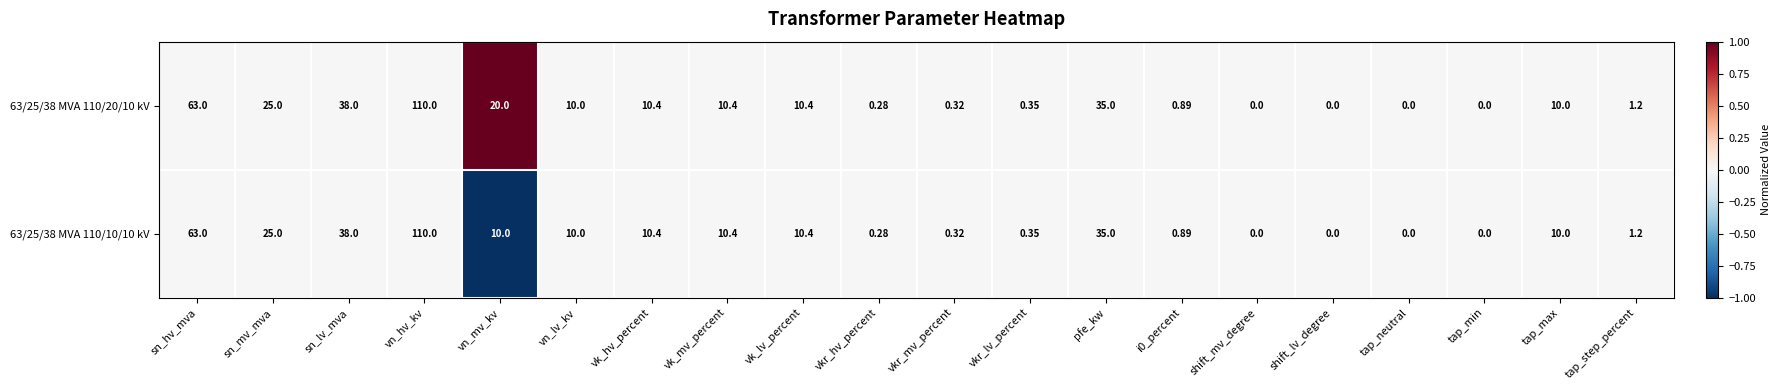

Where is 63/25/38 MVA 110/20/10 kV nearest to the value 55?

sn_hv_mva